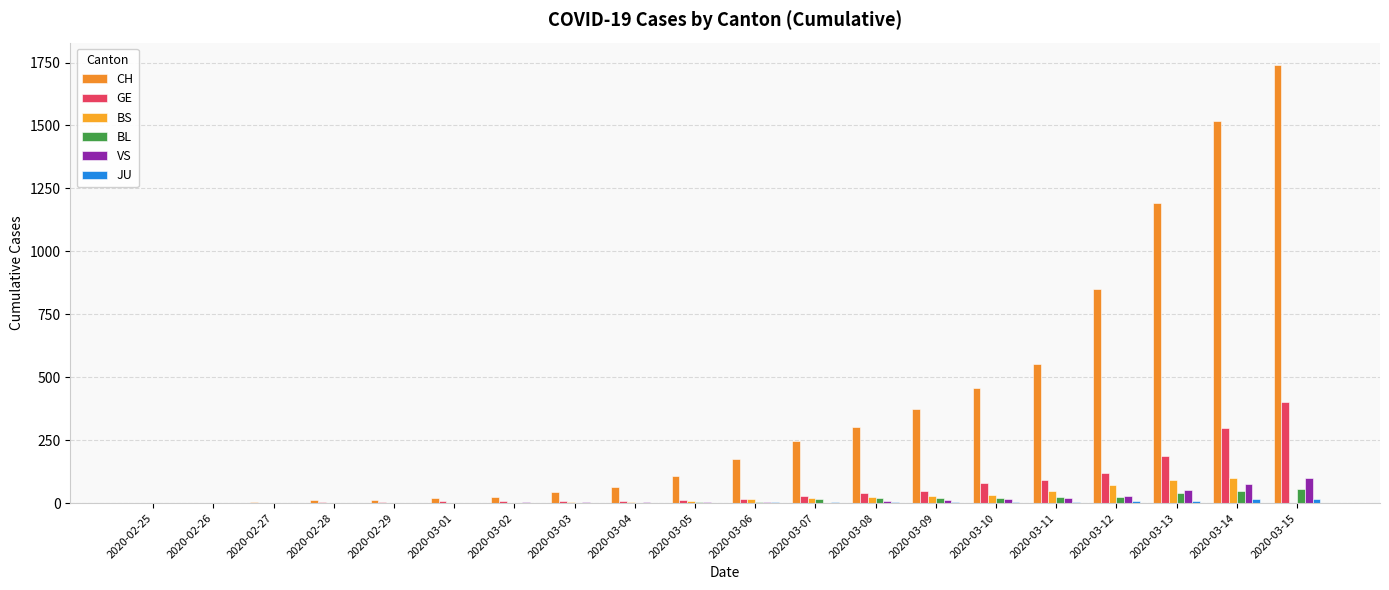

Does the chart contain stacked bars?

No